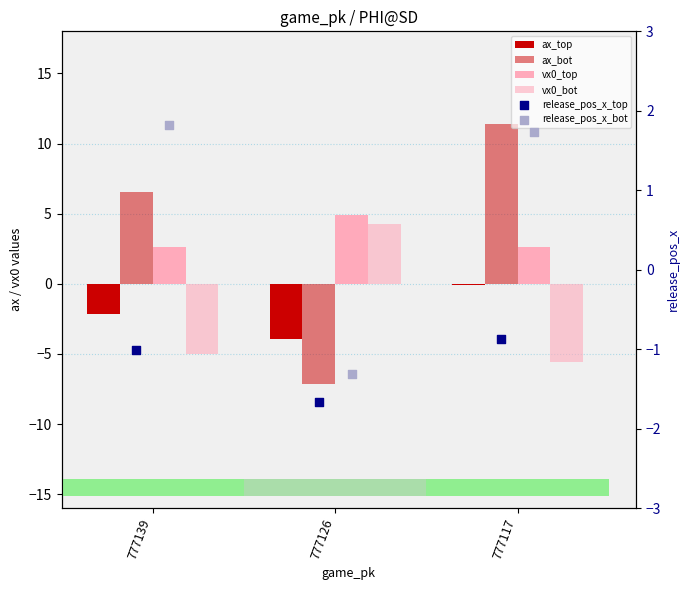

At how many categories does at least one series exceed -3?

3